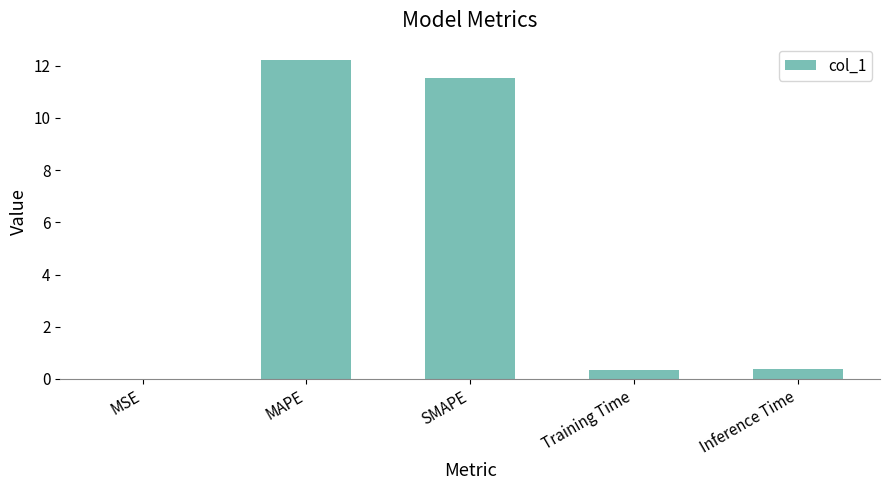

Count the number of categories in the chart.

5